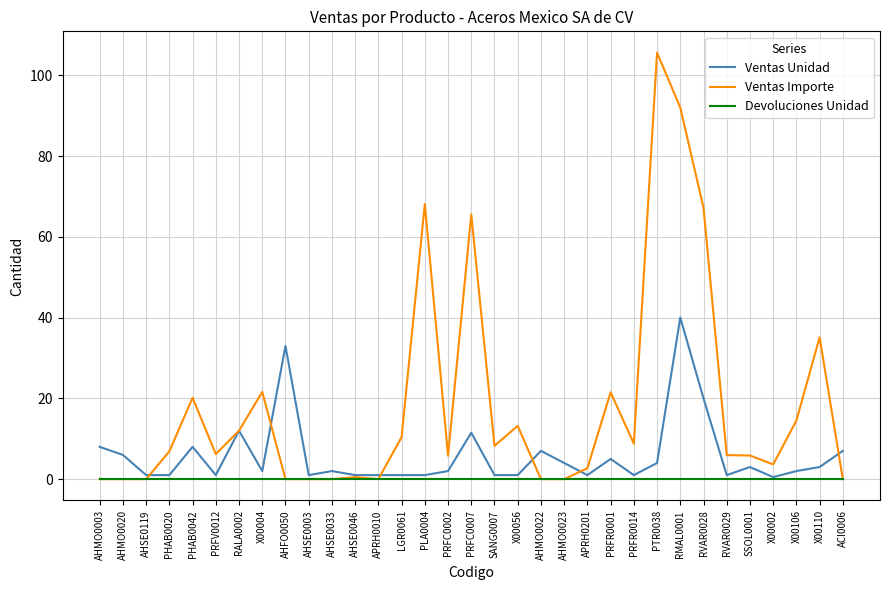

What are all the series names shown in the legend?

Ventas Unidad, Ventas Importe, Devoluciones Unidad